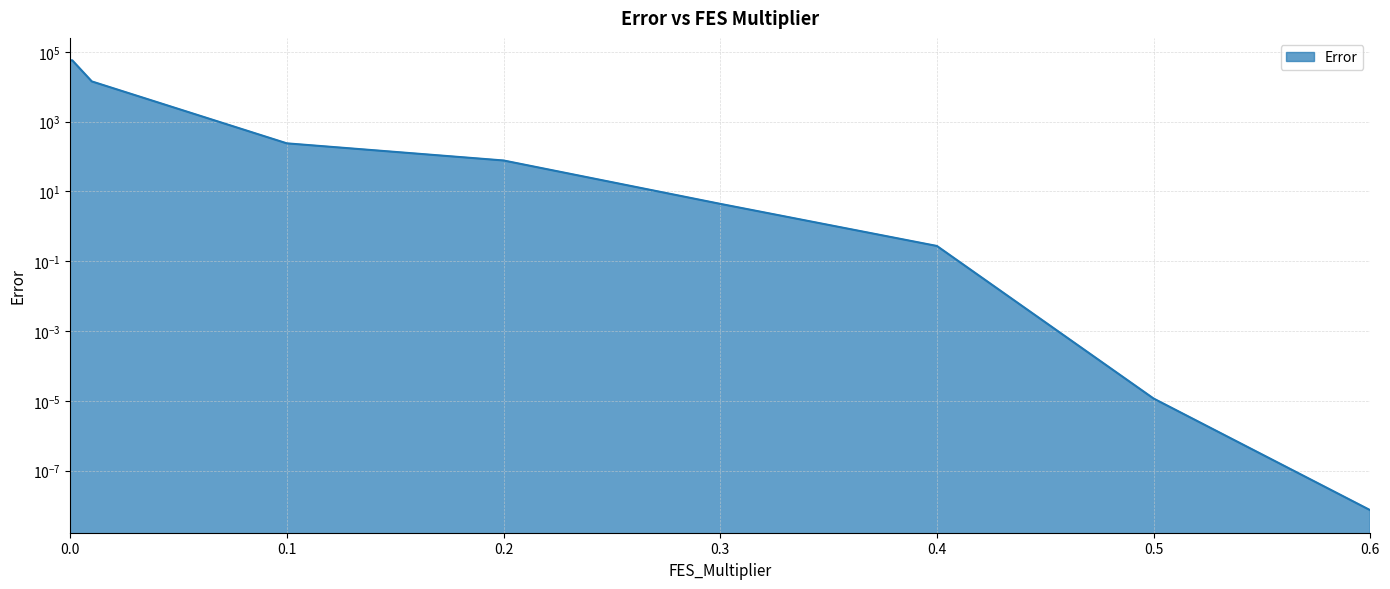

What is the sum of the values at 0.2 and 0.5?

76.9